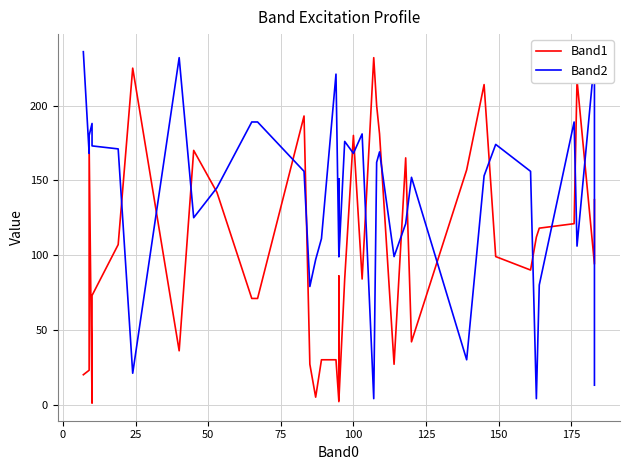

How many lines are shown in the chart?

2